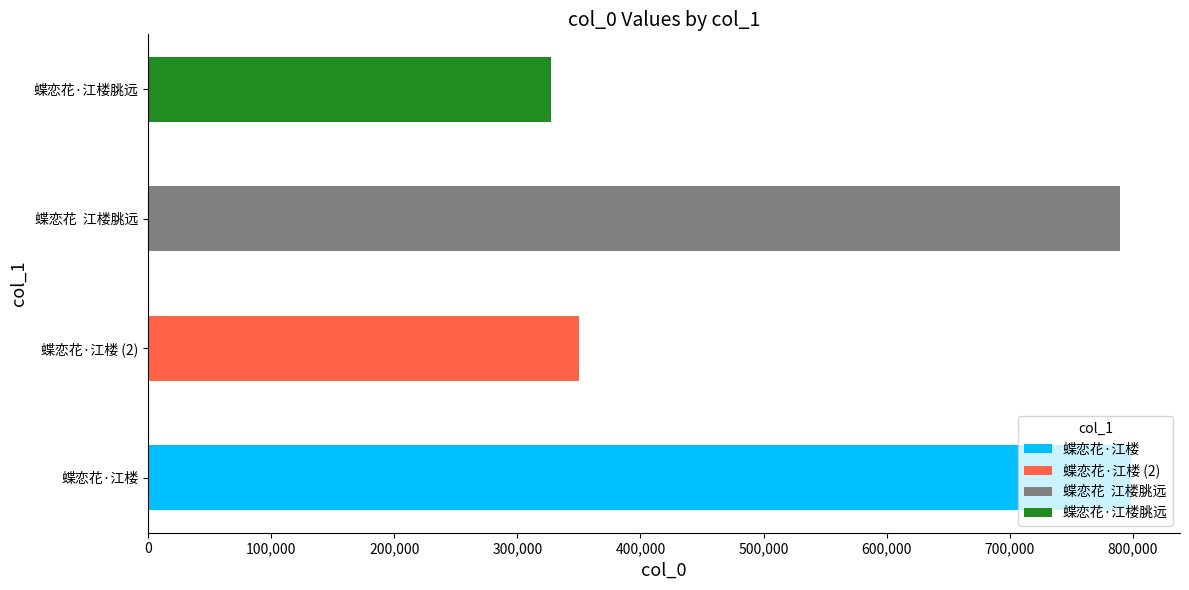

Which has a higher value, 蝶恋花·江楼朓远 or 蝶恋花·江楼?

蝶恋花·江楼